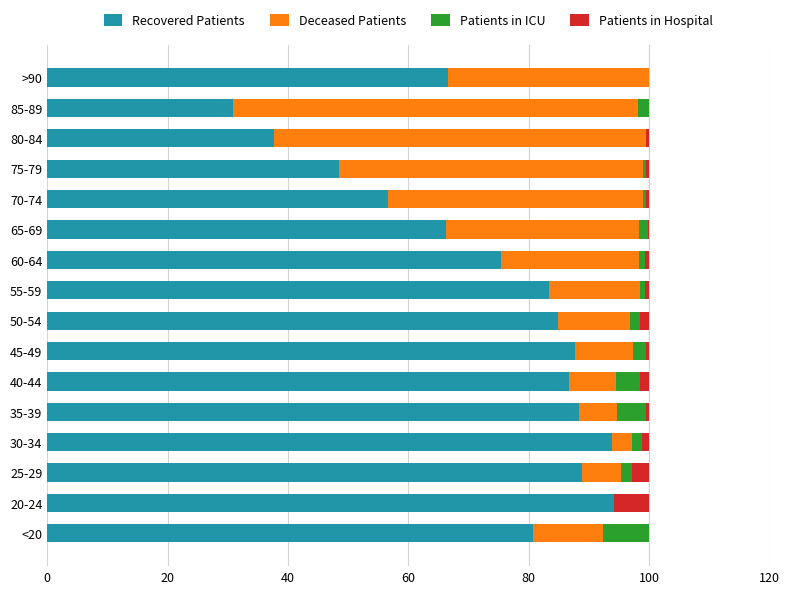

What is the highest value of the Recovered Patients series?

94.2